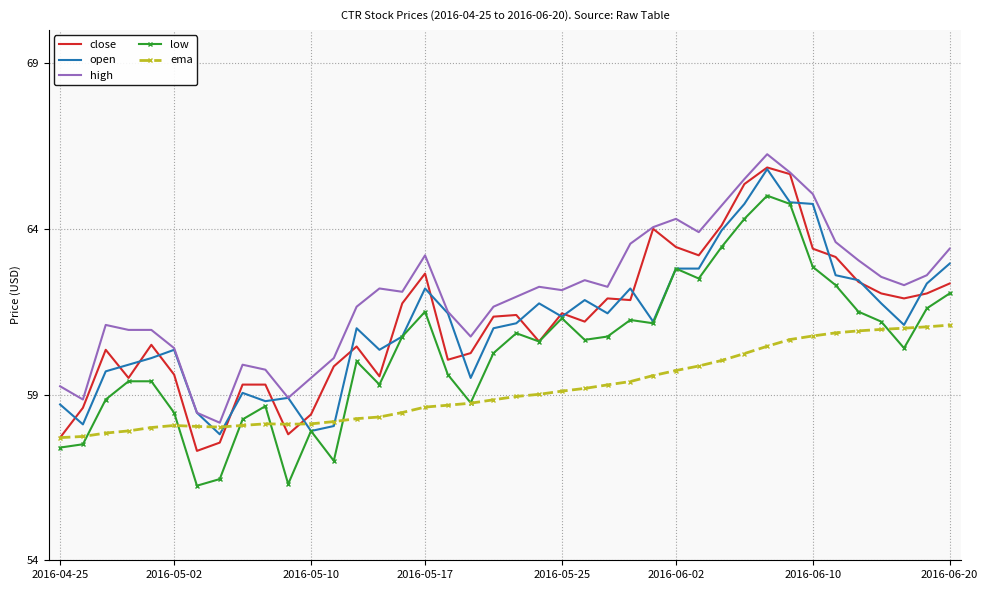

Which series has the largest total across all categories?

high